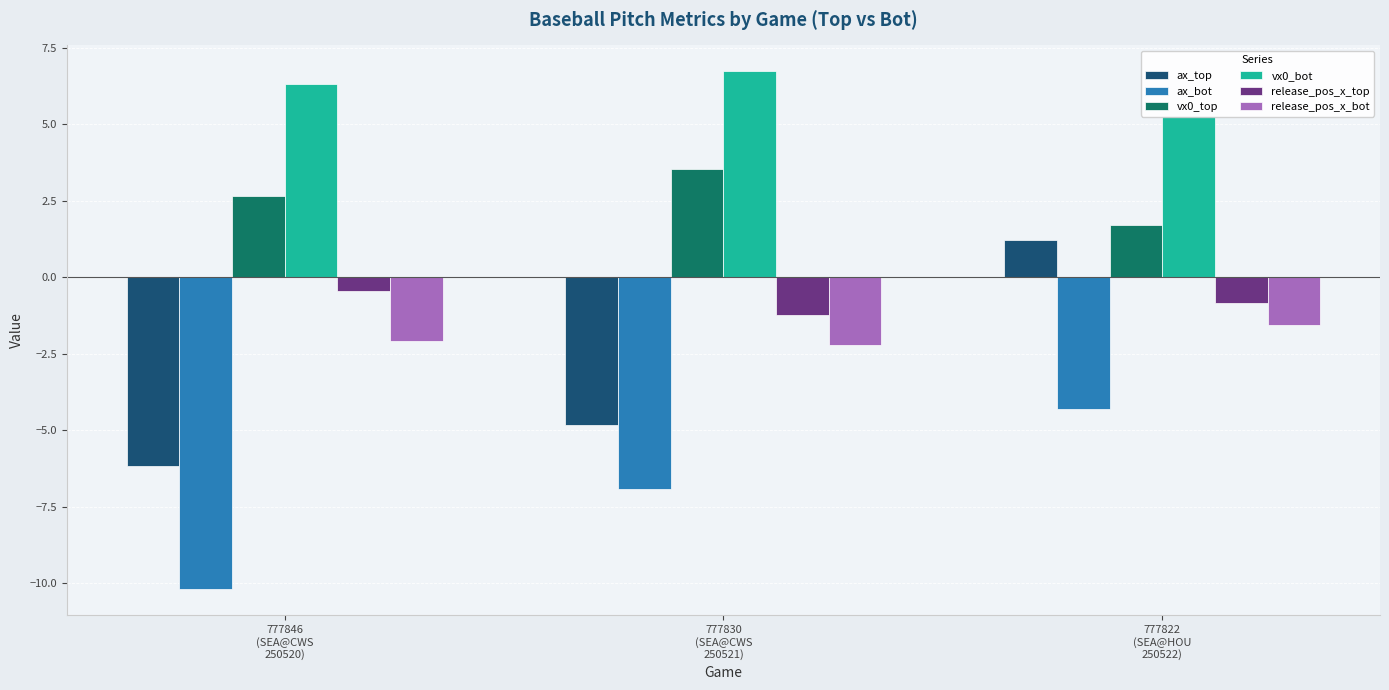

What is the label of the 2nd bar from the right?

777830
(SEA@CWS
250521)